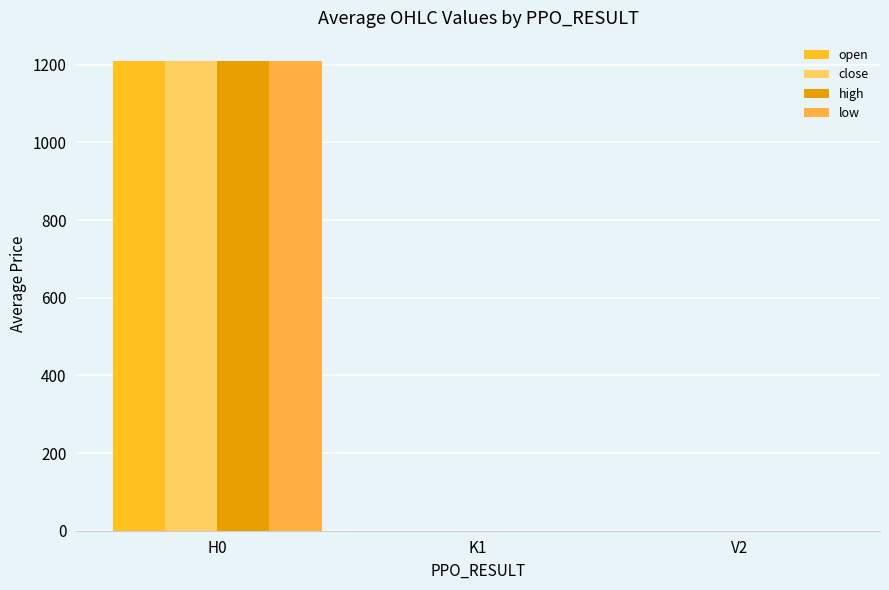

Are the bars grouped side by side (vs. stacked)?

Yes